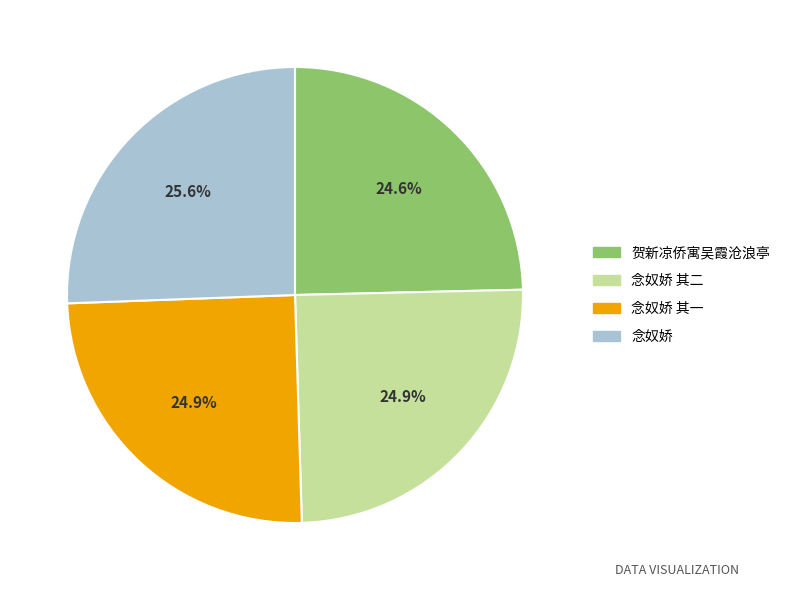

How many slices are in this pie chart?

4